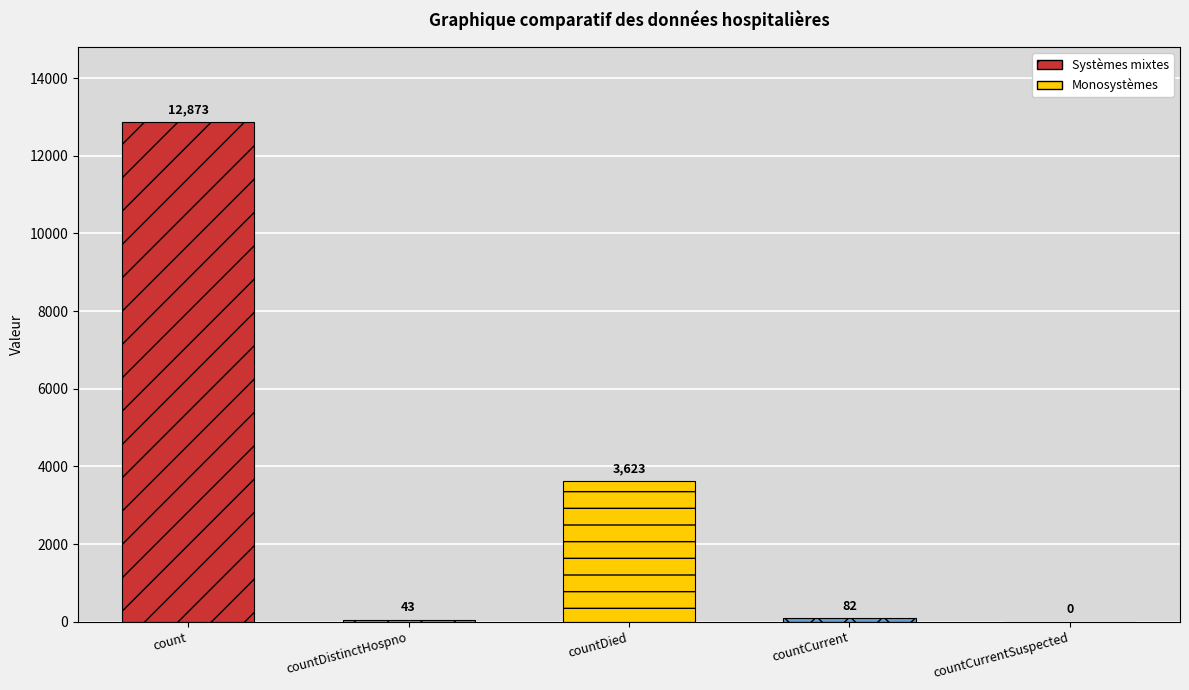

The value at countCurrentSuspected is 4633. True or false?

False